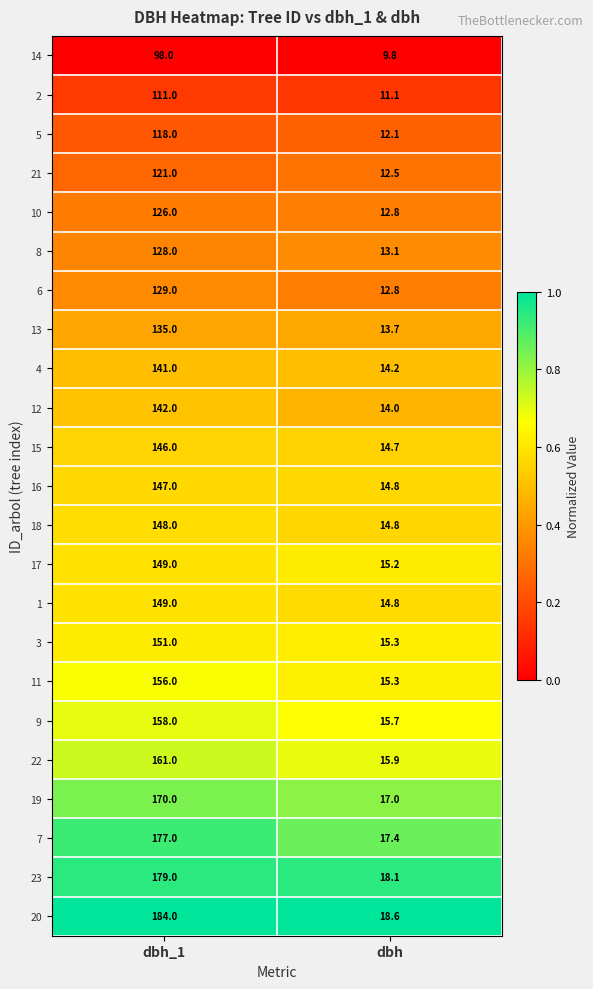

What is the maximum value for 17?

149.0